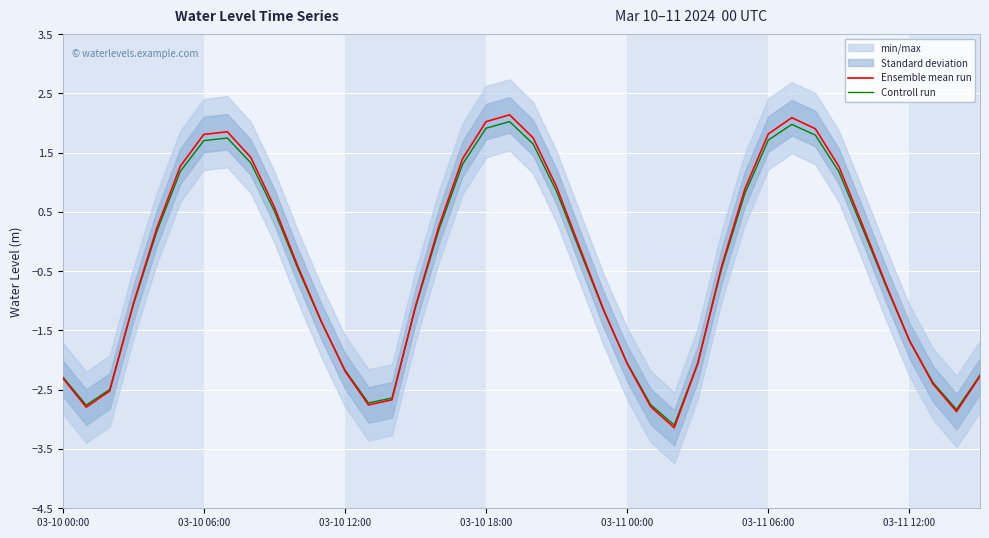

At which category does Controll run reach its first local peak?

7